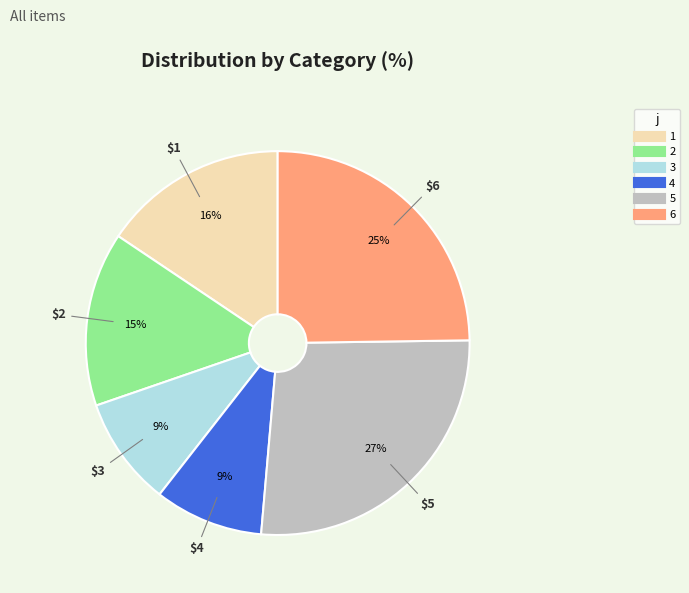

What percentage is the 2 slice, to the nearest percent?

15%